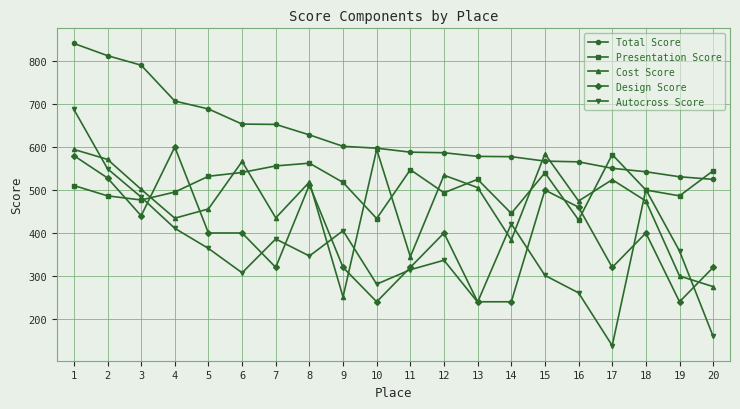

Between 2 and 12, which series saw the biggest shift?

Total Score